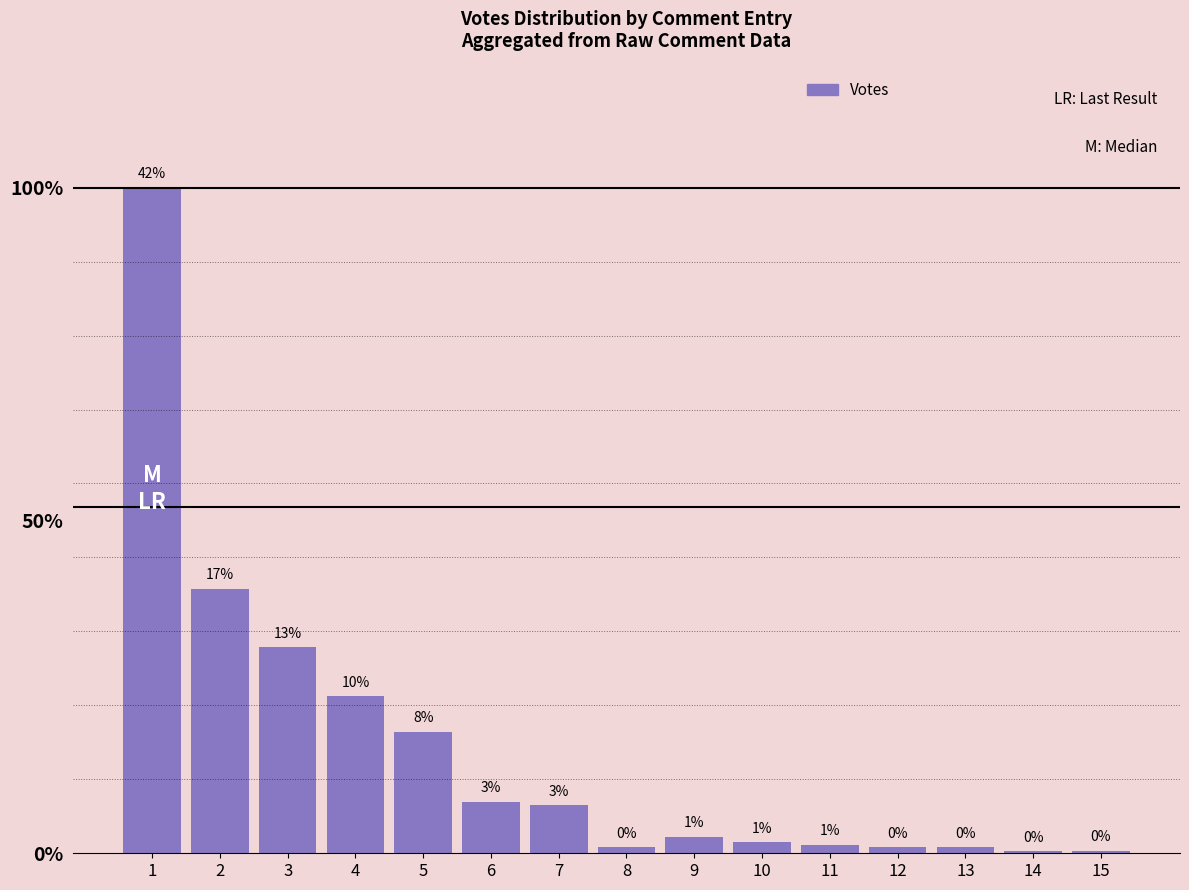

Which category has the highest value across all series?

1